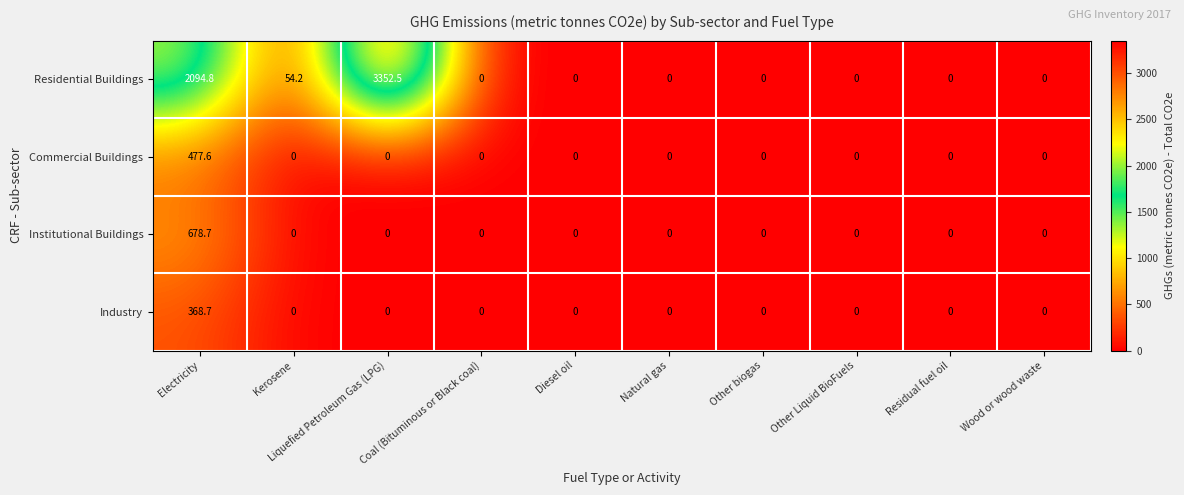

At which category is the sum across all series the highest?

Electricity